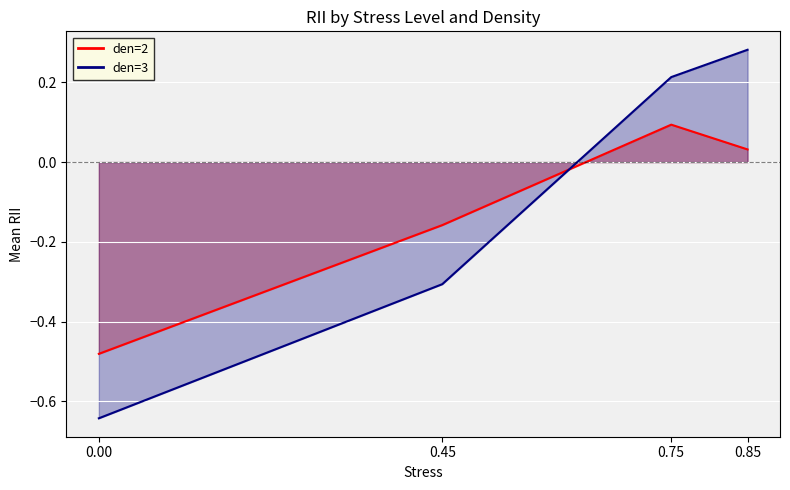

Which series has the largest total across all categories?

den=3